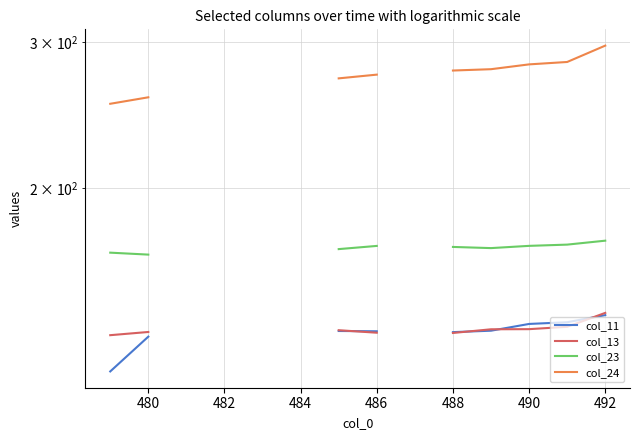

True or false: col_13 and col_24 intersect in this chart.

False